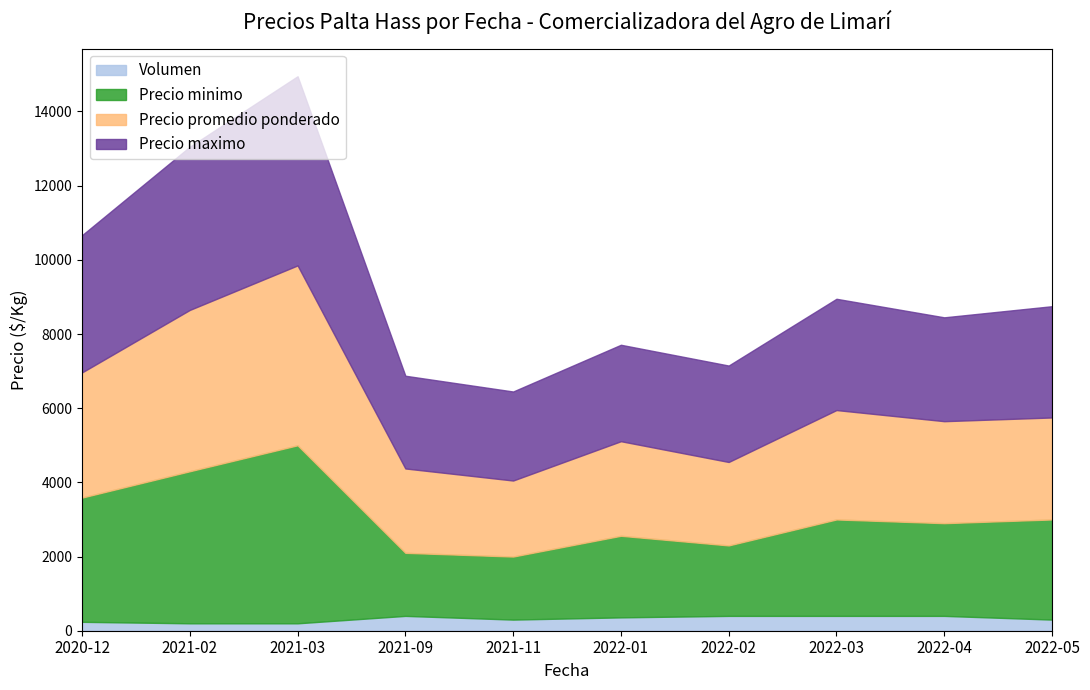

True or false: Precio promedio ponderado and Volumen cross at least once.

False